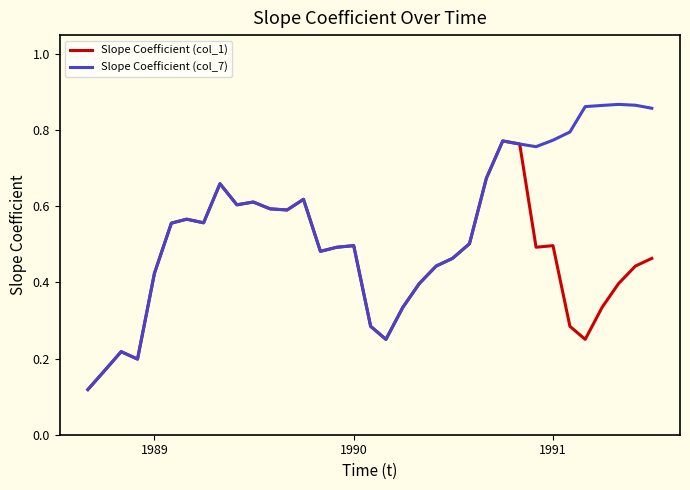

Which series has the largest range (max minus min)?

Slope Coefficient (col_7)